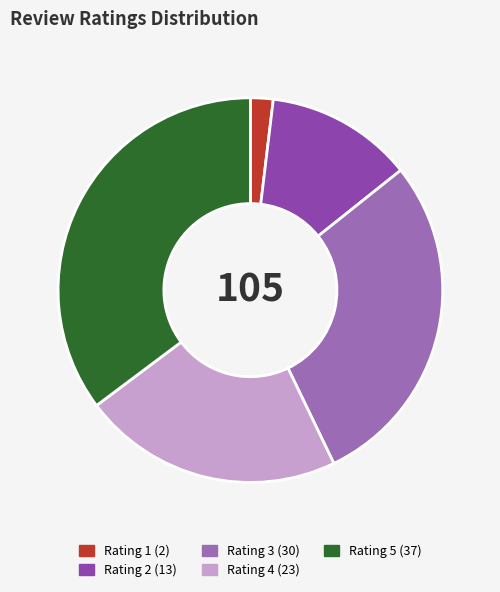

Is there any slice that represents more than half of the pie?

No